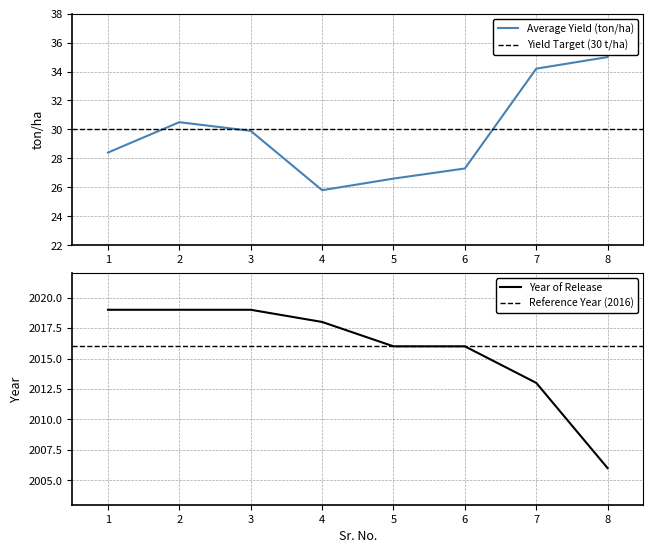

What is the difference between the Year of Release values at 7 and 8?

7